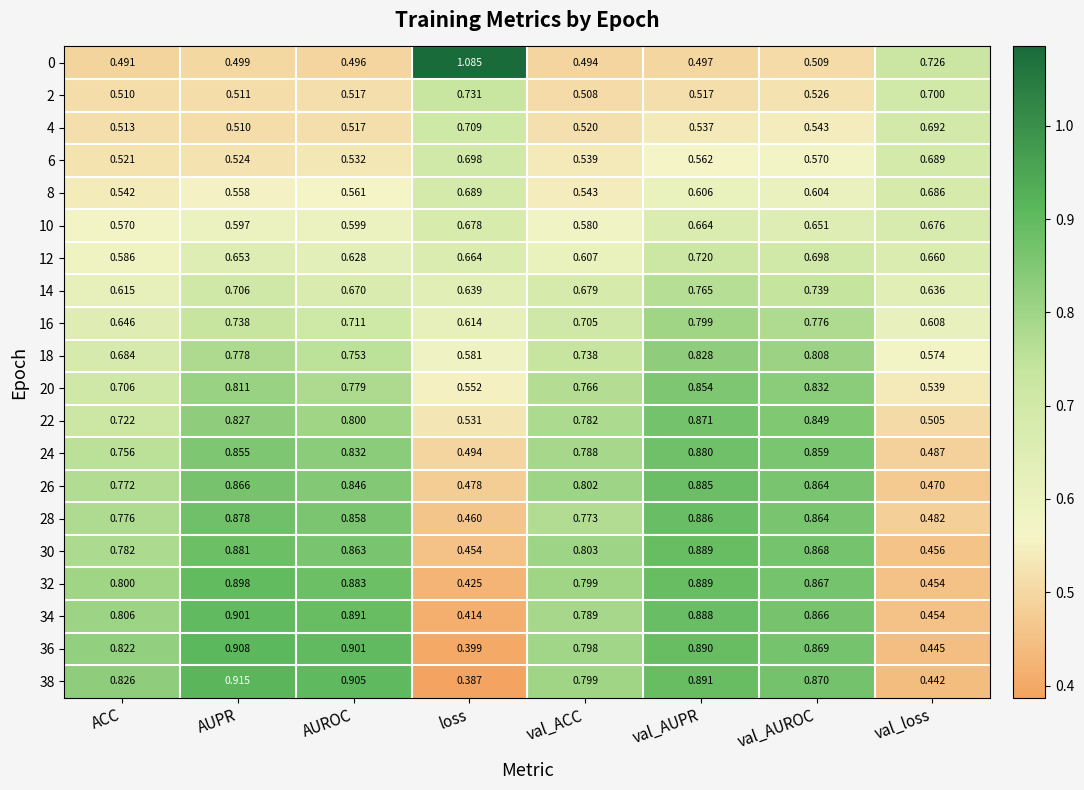

Which category has the lowest value across all series?

loss